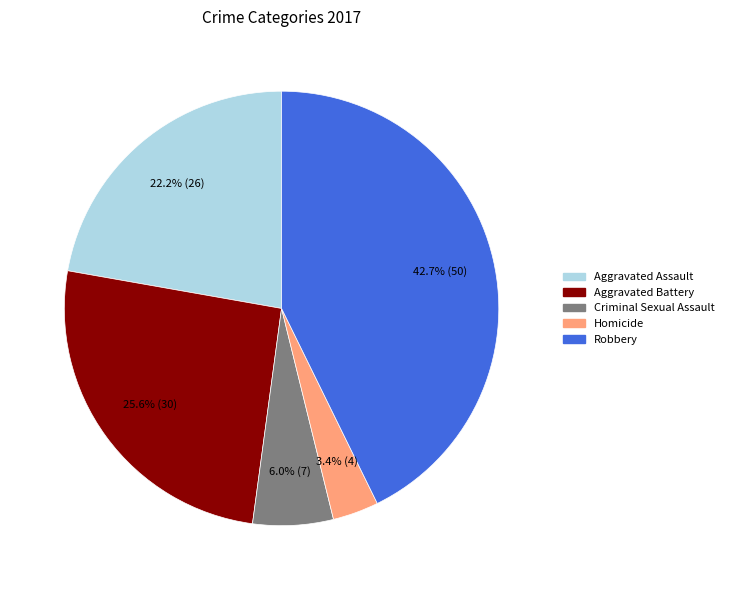

To the nearest percent, what is the average slice percentage?

20%